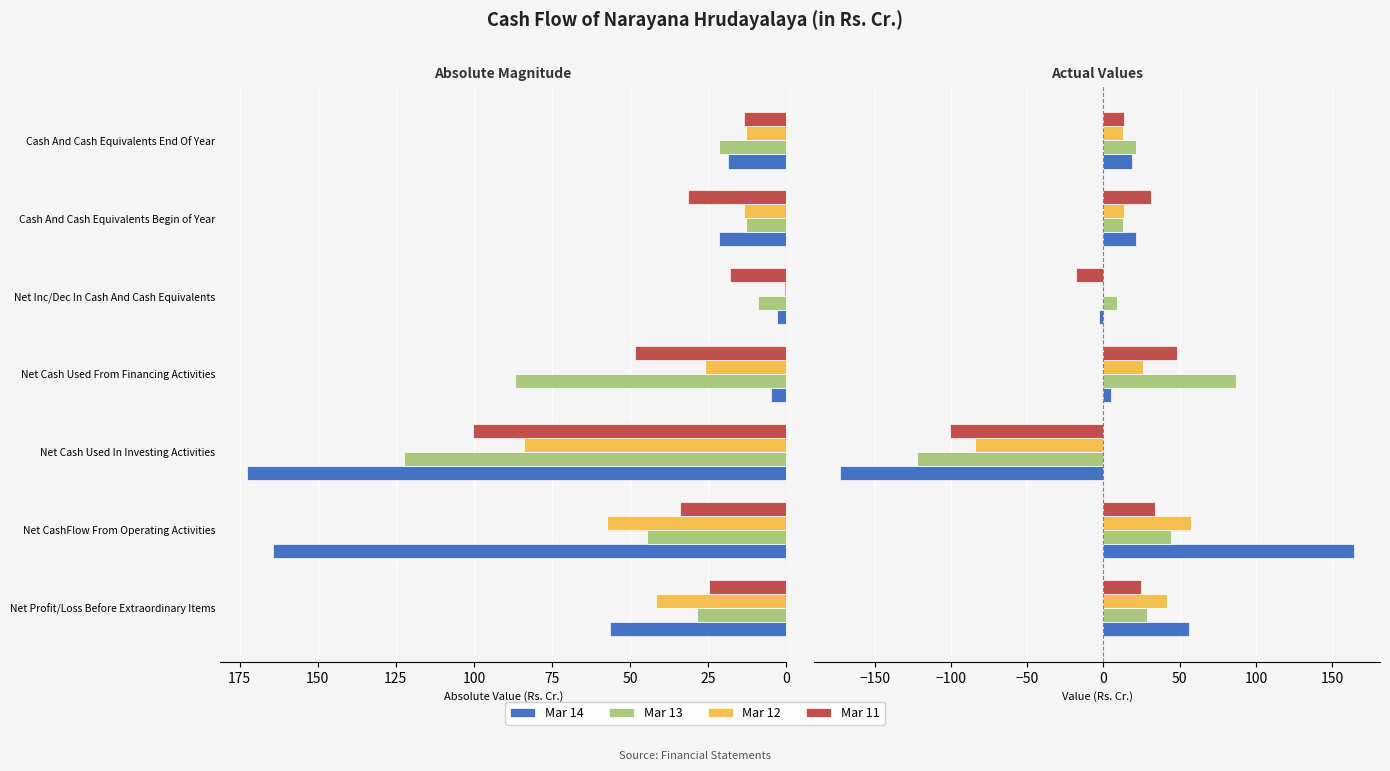

The Mar 14 series shows -2.9 at Net Inc/Dec In Cash And Cash Equivalents. True or false?

True